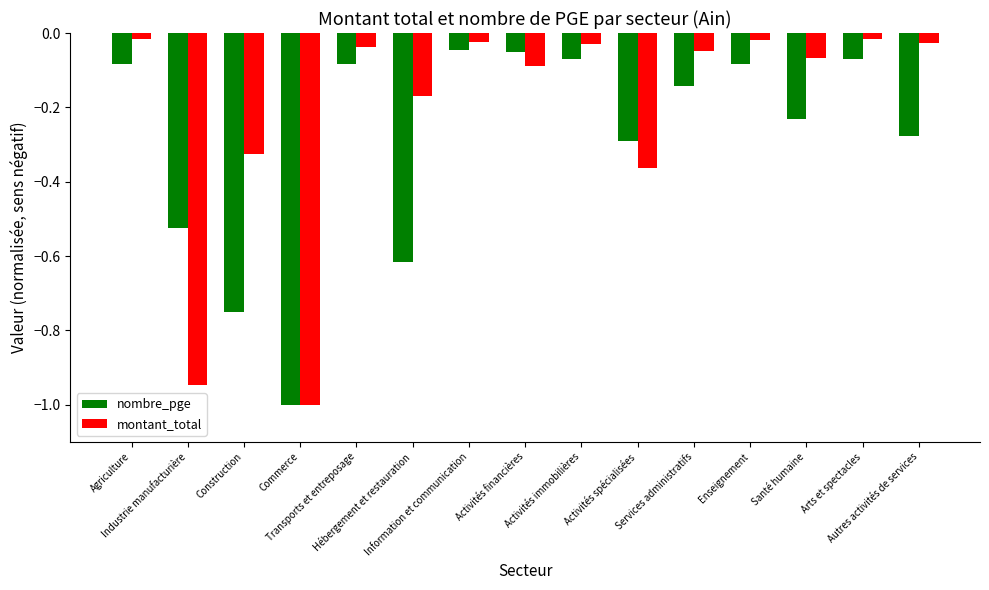

How many bars are there in each group?

2